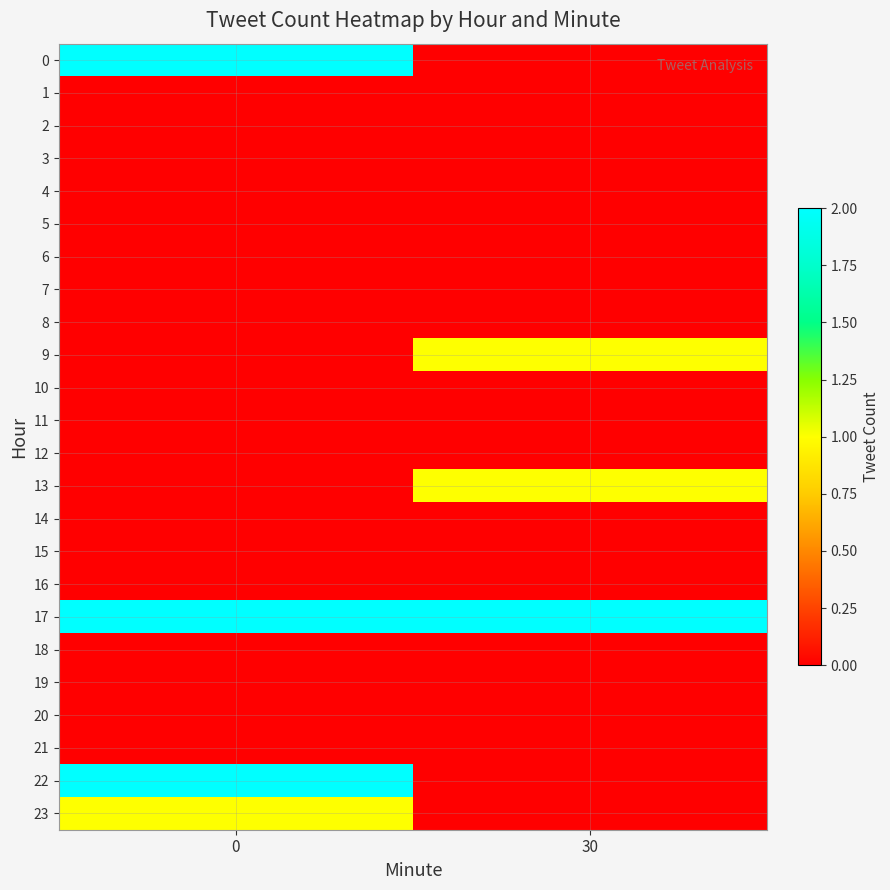

What is the spread (max minus min) of values at 0?

2